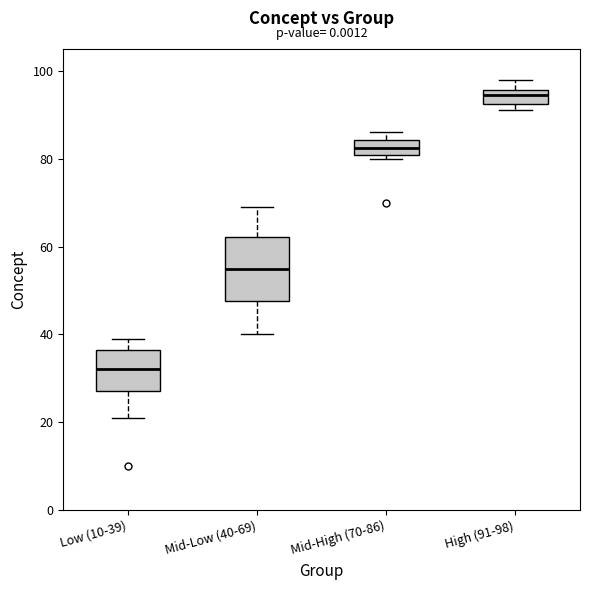

Reading left to right, transcribe this box plot: for each box, give where its median line is, the range the box spans, and where its two whiskers end, as read against the y-axis. The values are not printed on the chart, so give them approximately, as read against the axis.

Low (10-39): median 32, box 28 to 36, whiskers 22 to 40
Mid-Low (40-69): median 56, box 48 to 62, whiskers 40 to 70
Mid-High (70-86): median 82, box 80 to 84, whiskers 80 (just below the box's lower edge) to 86
High (91-98): median 94, box 92 to 96, whiskers 92 (just below the box's lower edge) to 98